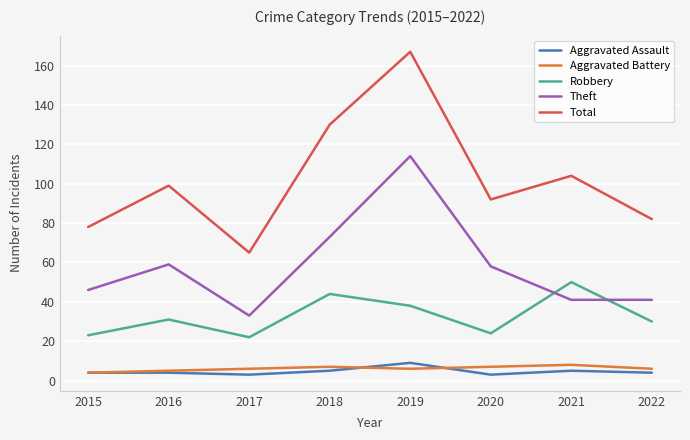

What is the difference between the maximum and minimum values in the Robbery series?

28